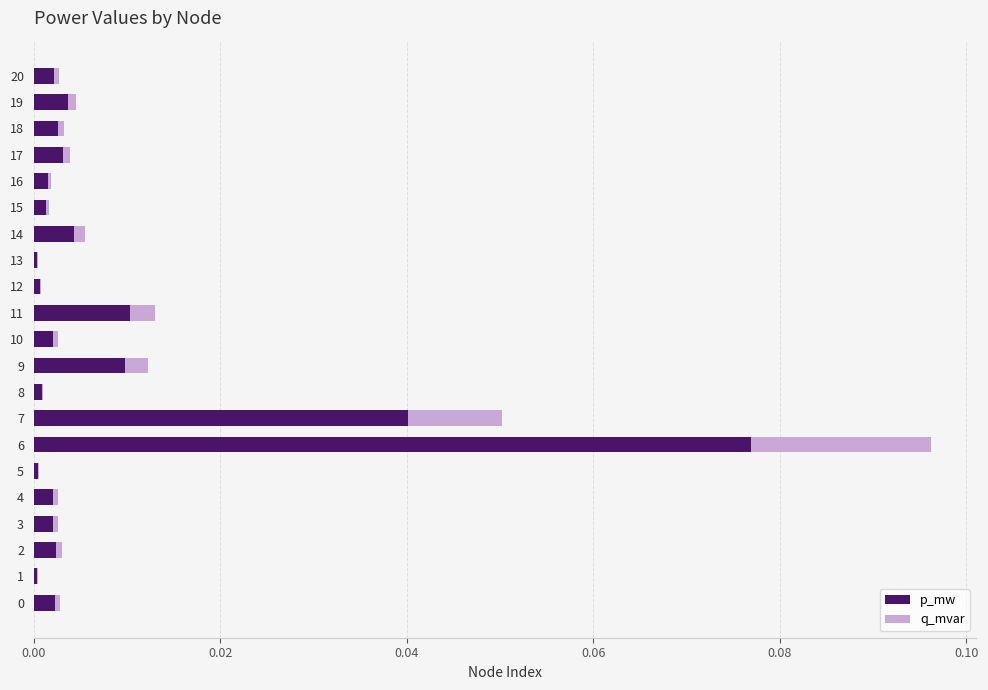

At which category is the sum across all series the highest?

6